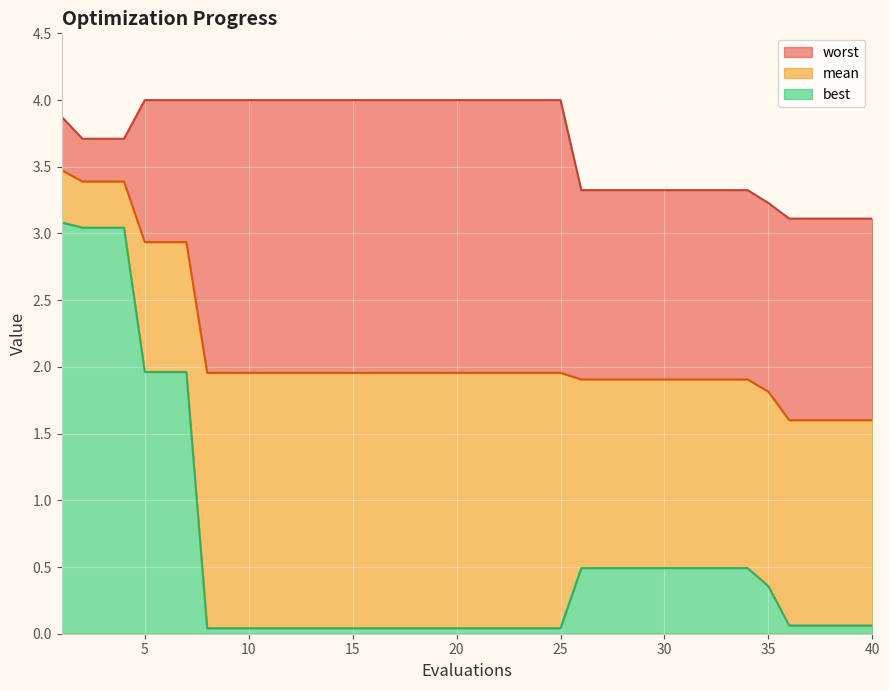

True or false: mean and worst cross at least once.

False